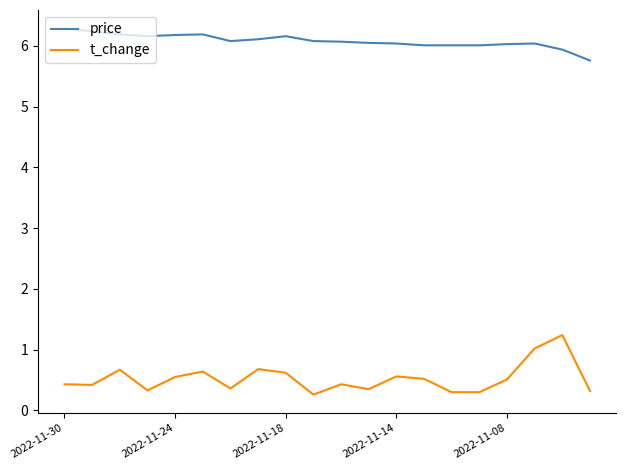

Which series has the largest total across all categories?

price